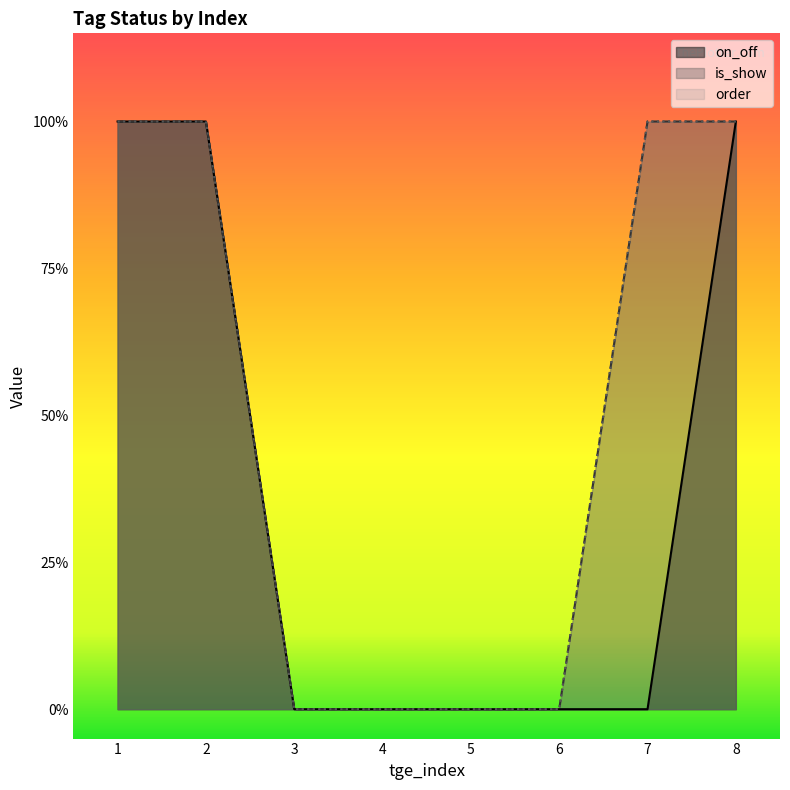

Is the value of order at 3 greater than the value of is_show at 7?

No